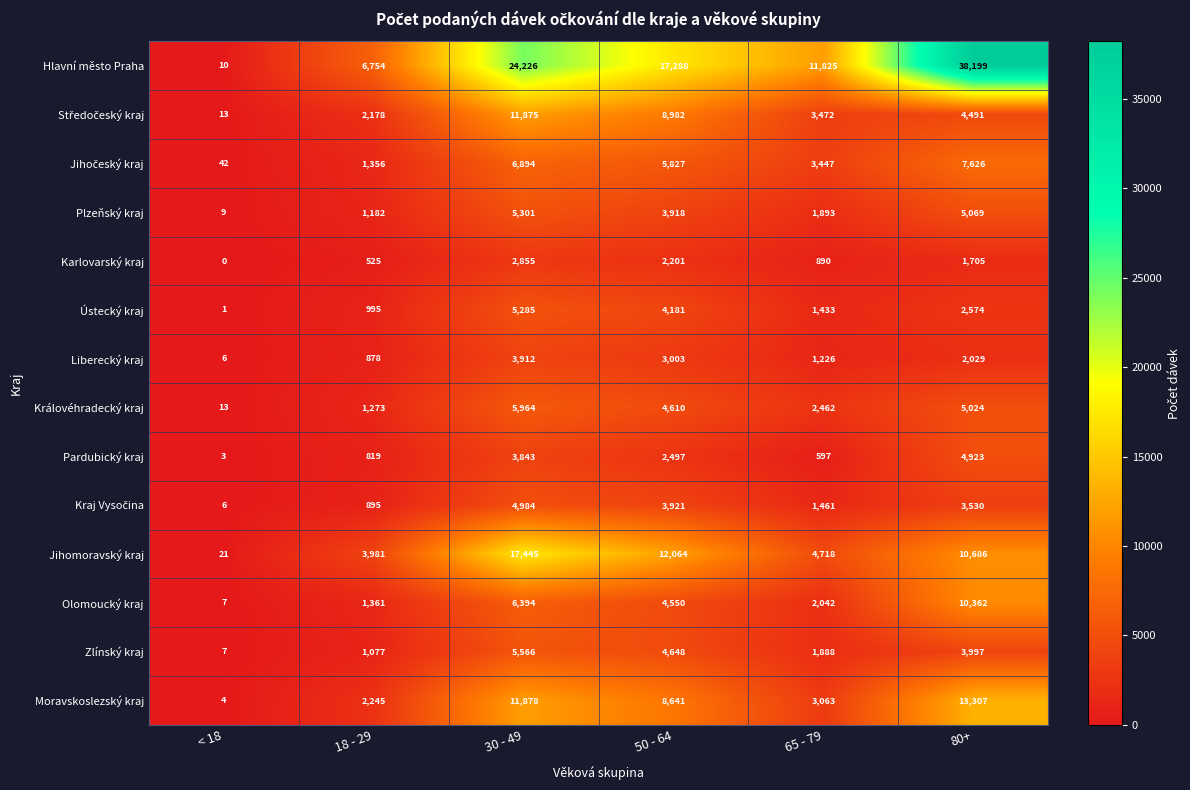

At how many categories does at least one series exceed 2412?

5